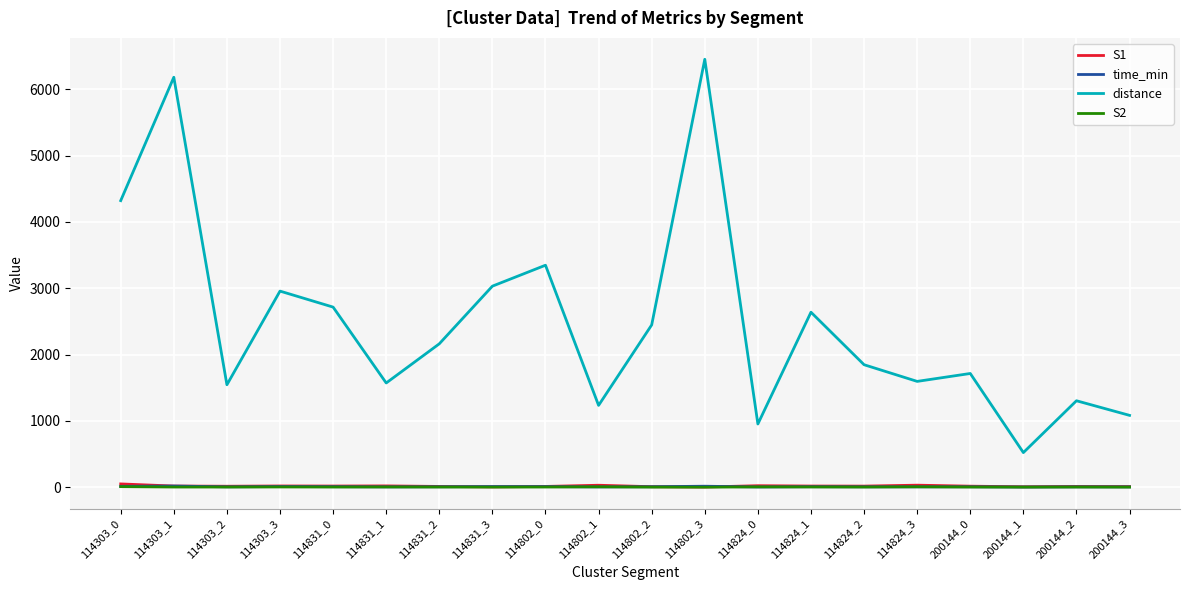

Between 114831_3 and 114802_3, which series saw the biggest shift?

distance